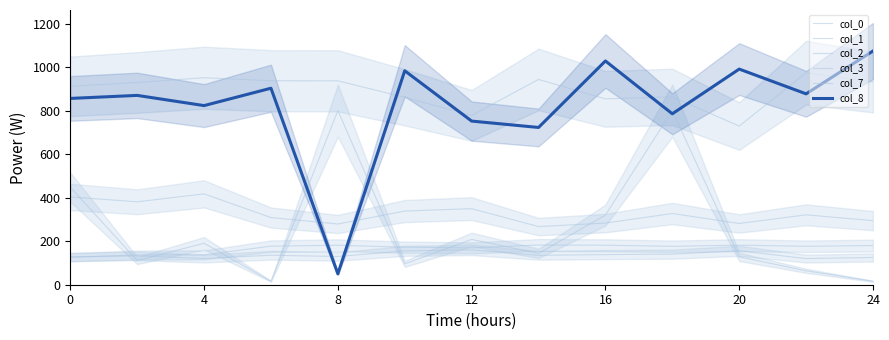

True or false: col_7 and col_2 cross at least once.

False